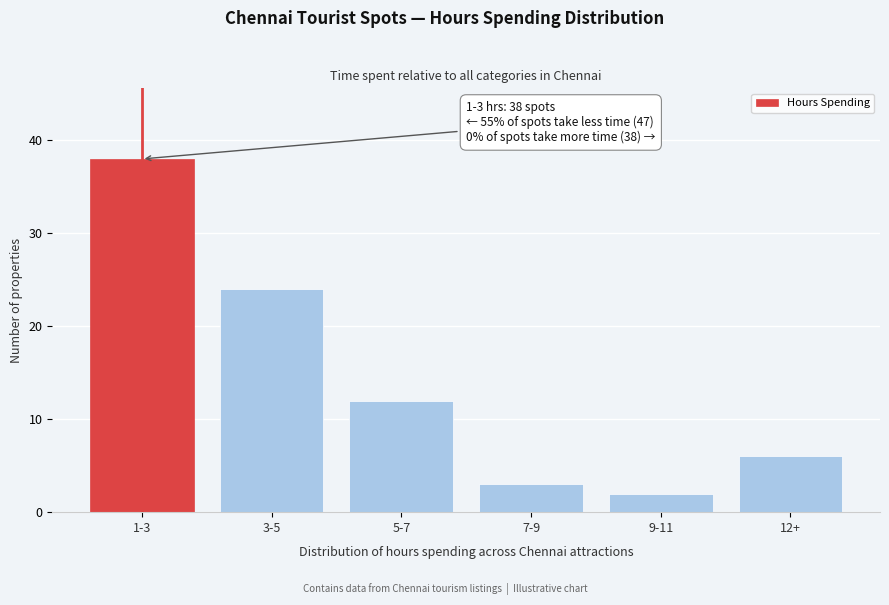

Reading left to right, transcribe all the data shown in this chart.

1-3=38	3-5=24	5-7=12	7-9=3	9-11=2	12+=6